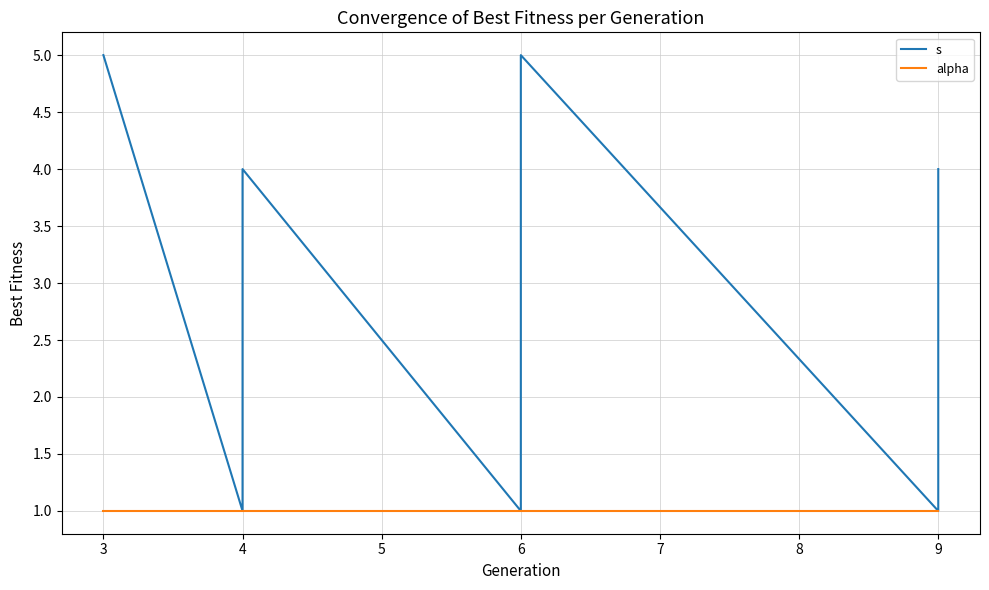

What is the value of the s point at the 11th from the left?

5